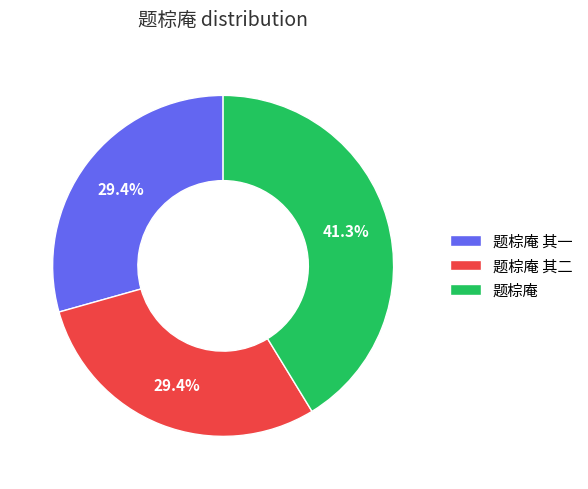

Does 题棕庵 其一 represent more than half of the total?

No